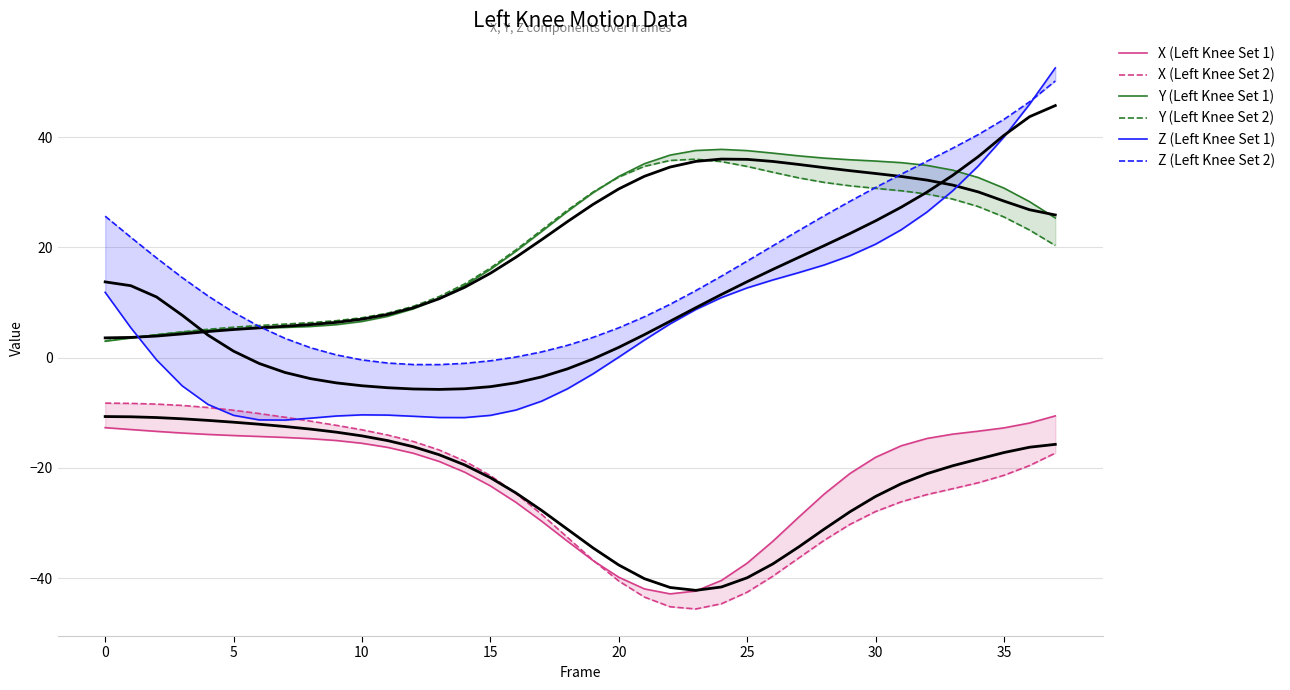

What are all the series names shown in the legend?

X (Left Knee Set 1), X (Left Knee Set 2), Y (Left Knee Set 1), Y (Left Knee Set 2), Z (Left Knee Set 1), Z (Left Knee Set 2)